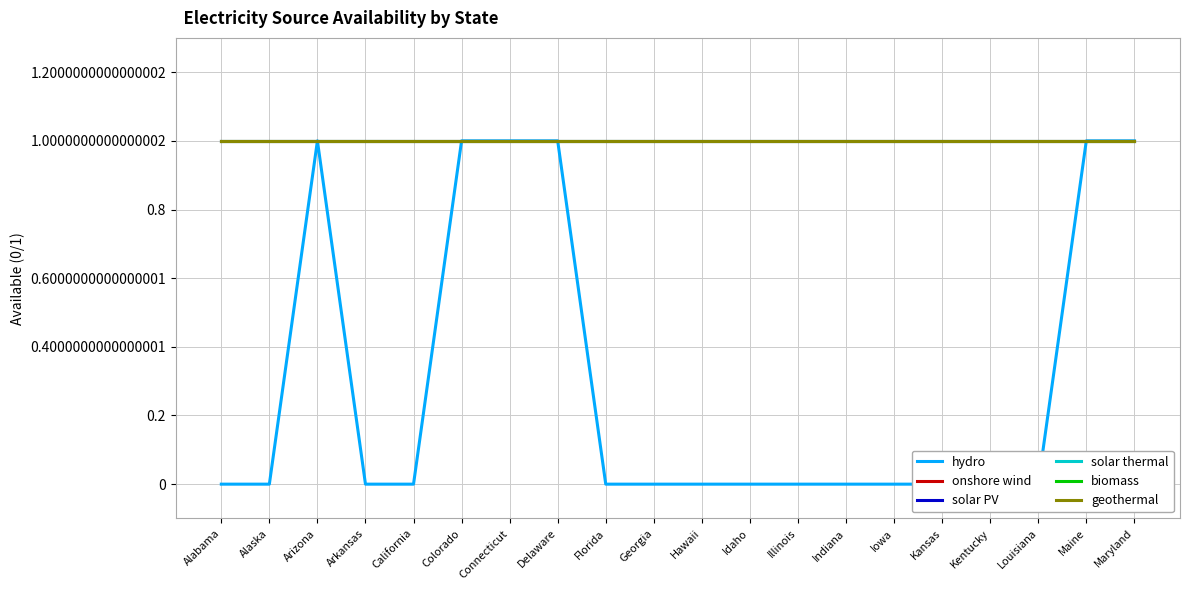

Where is the first local maximum for hydro?

Arizona